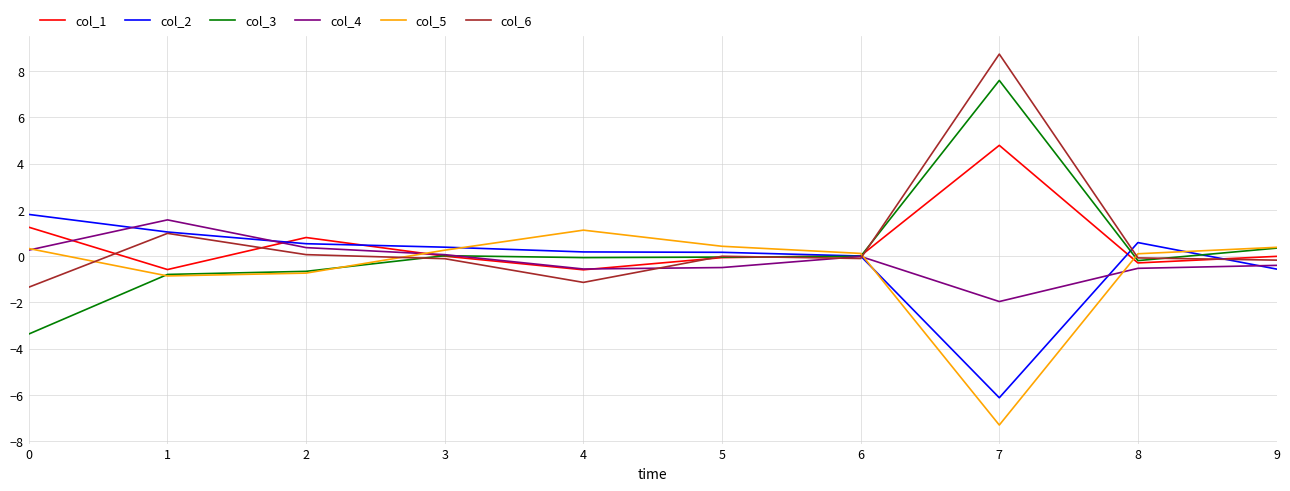

Does the chart have visible grid lines?

Yes